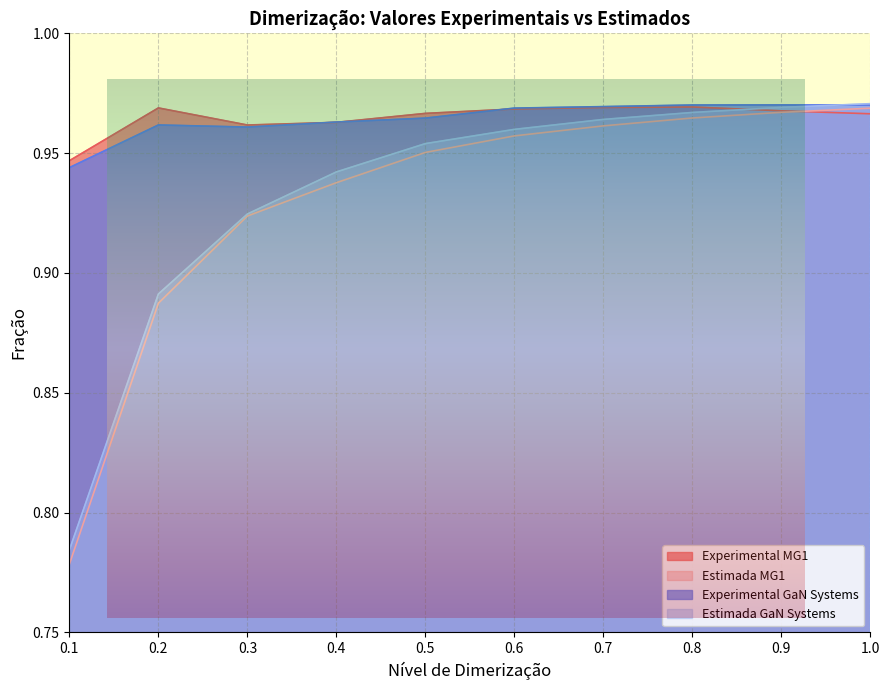

Which series has the largest range (max minus min)?

Estimada MG1